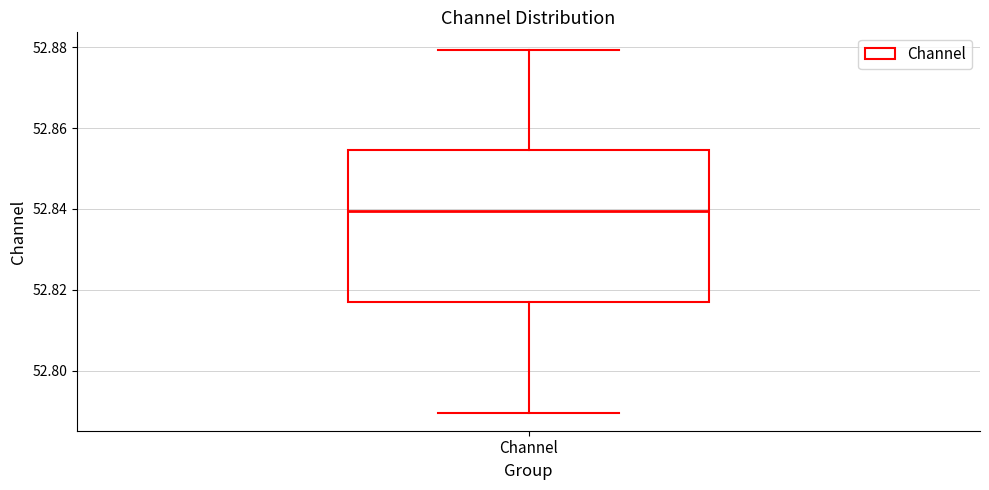

Read this box plot against the y-axis: the position of the median line, the range covered by the box, and the ends of both whiskers. The values are not printed on the chart, so give them approximately, as read against the axis.

median 52.840, box 52.816 to 52.854, whiskers 52.790 to 52.880